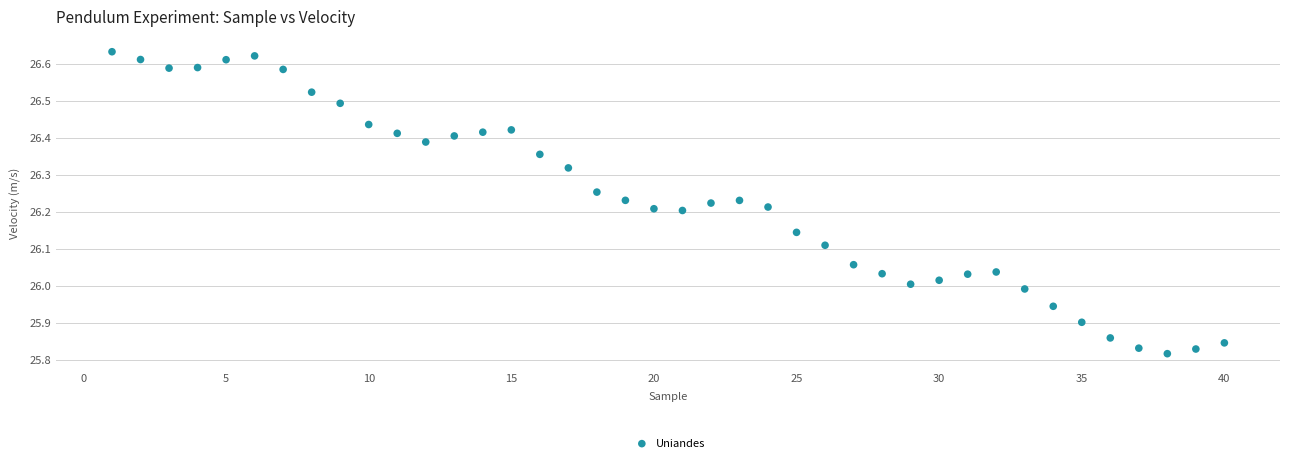

What is the range of Y values (max minus min)?

0.8